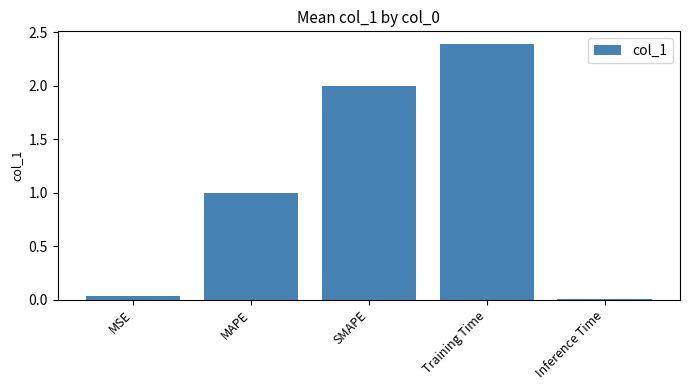

What is the sum of all values?

5.4